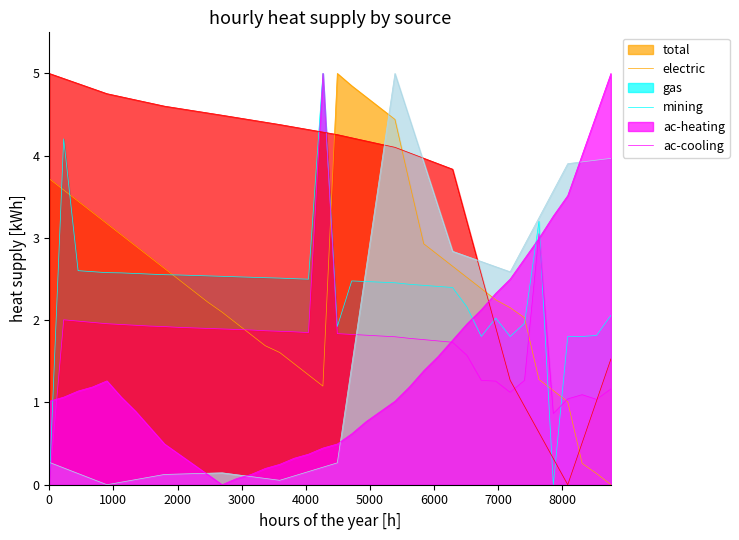

What is the average value of the ac-cooling series?

1.4